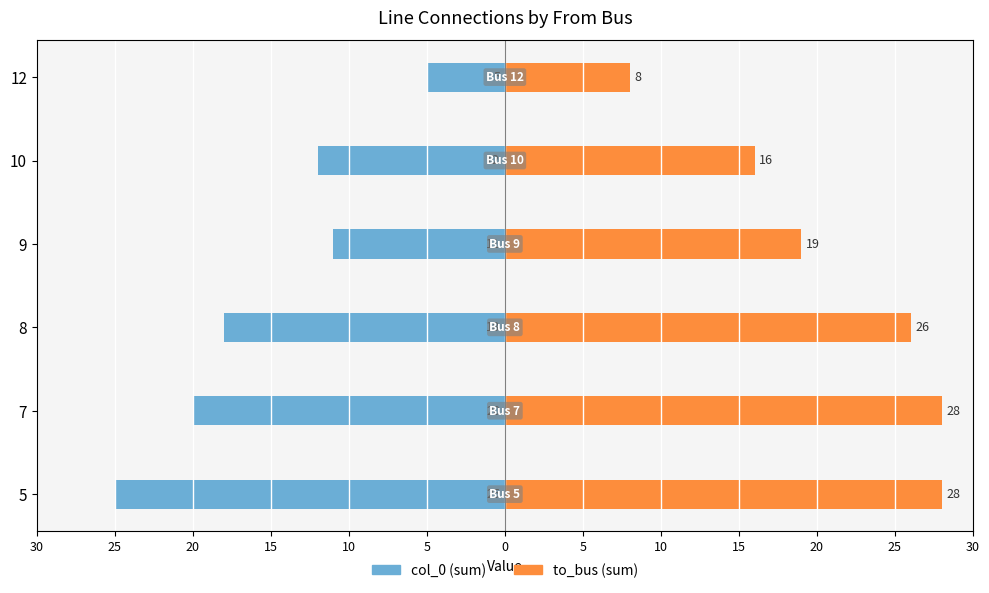

Which series changed the most between 8 and 9?

col_0